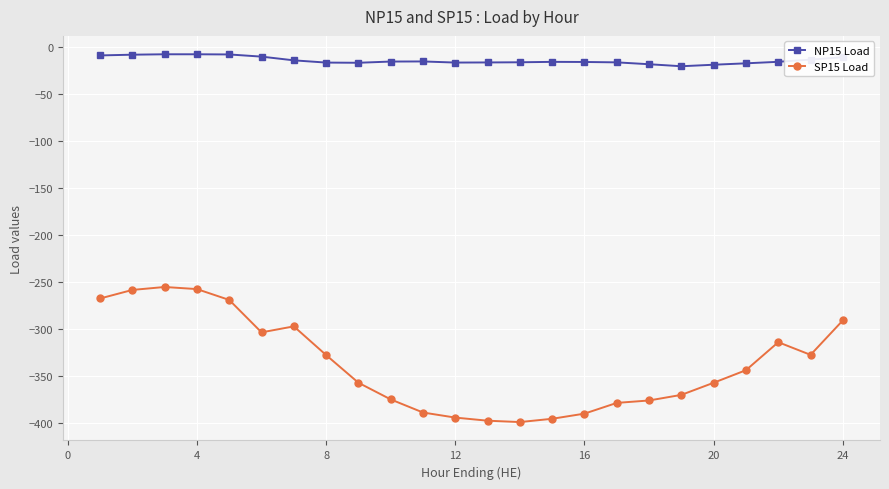

Which series has the largest total across all categories?

NP15 Load